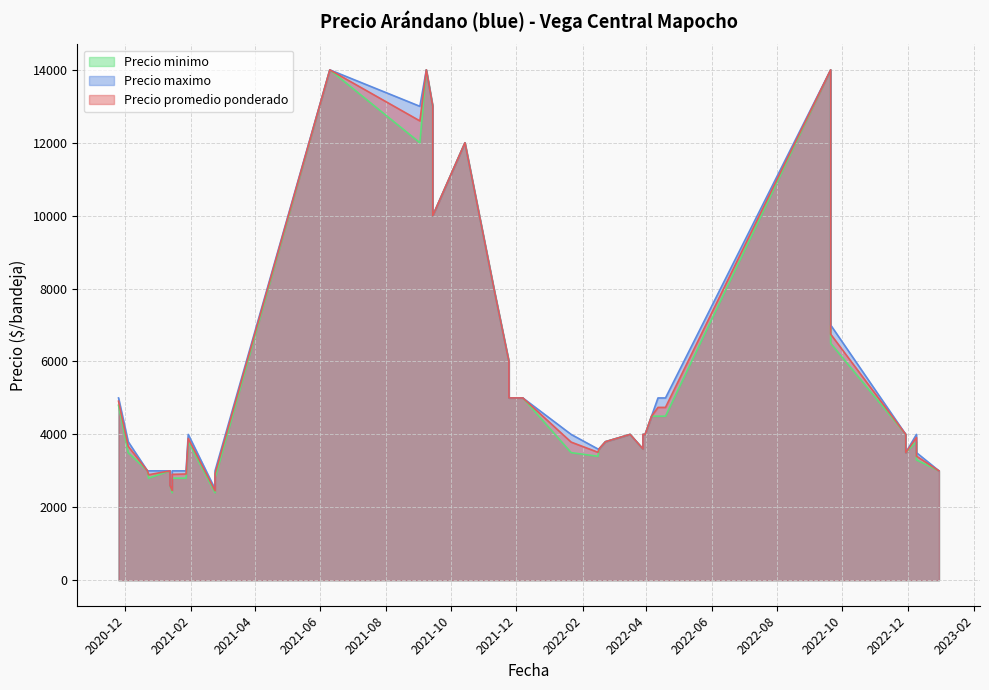

At which category does Precio promedio ponderado reach its first local peak?

3